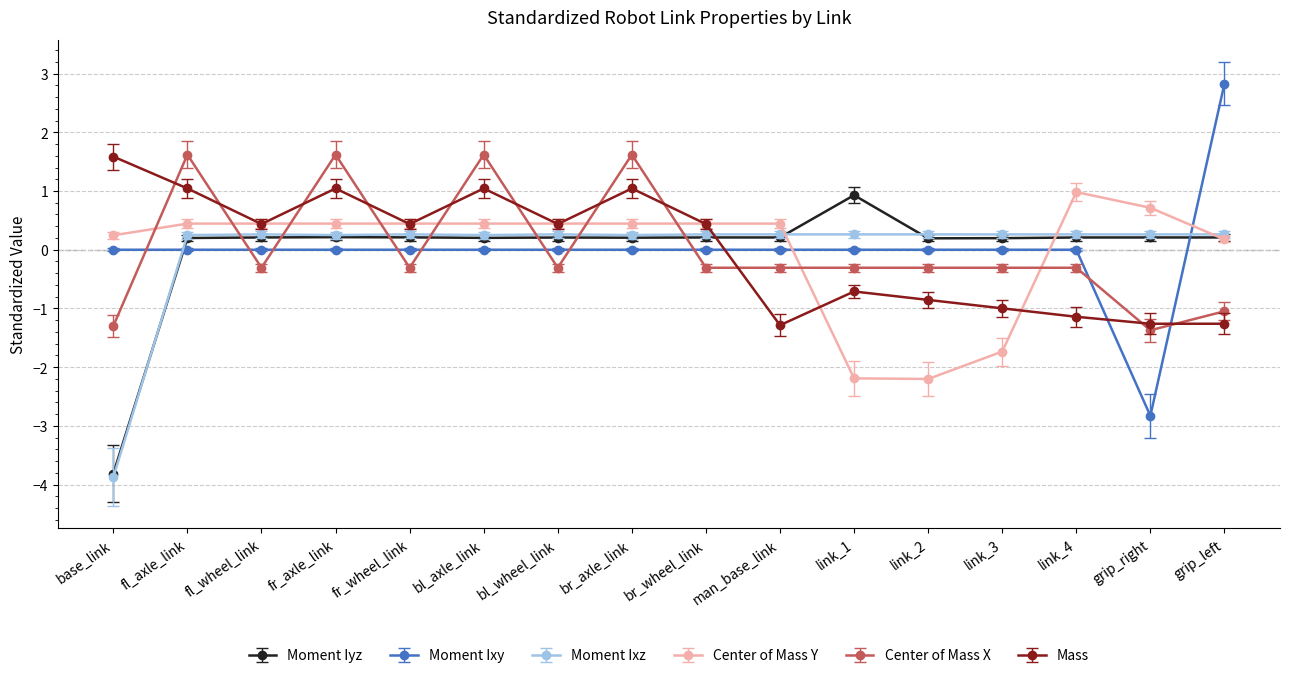

At how many categories does at least one series exceed -1?

16